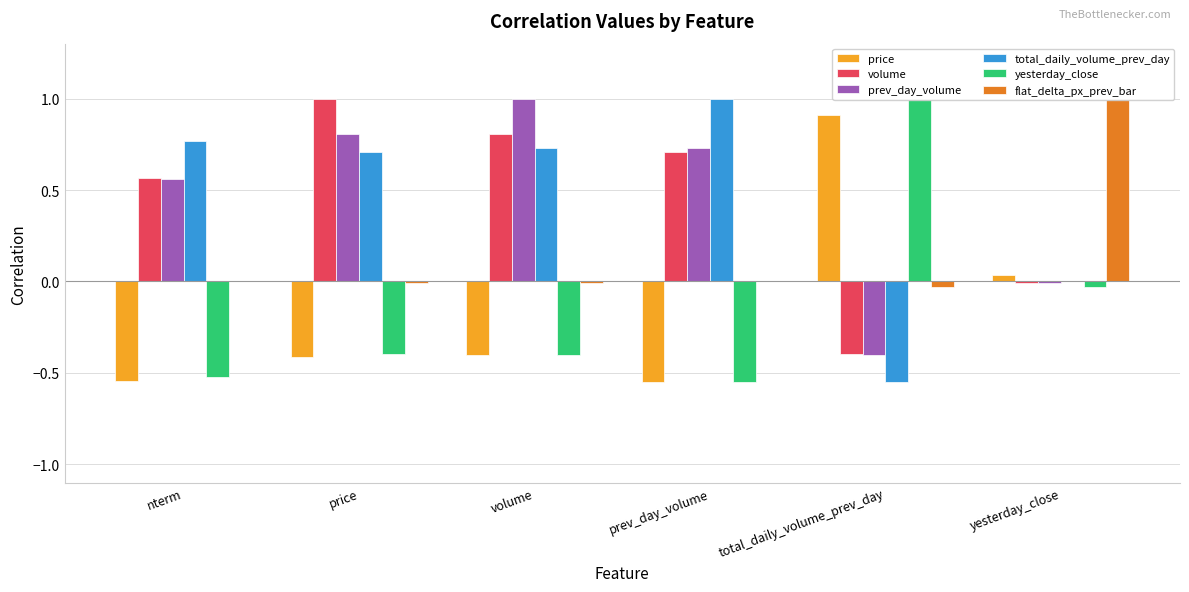

What is the sum of all flat_delta_px_prev_bar values?

1.0